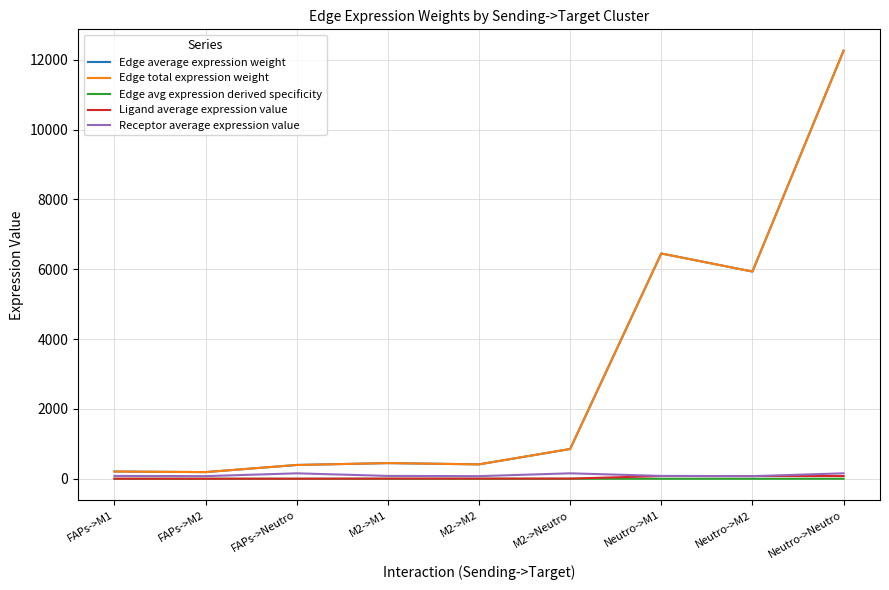

Rank the series at M2->Neutro from lowest to highest value.

Edge avg expression derived specificity, Ligand average expression value, Receptor average expression value, Edge average expression weight, Edge total expression weight